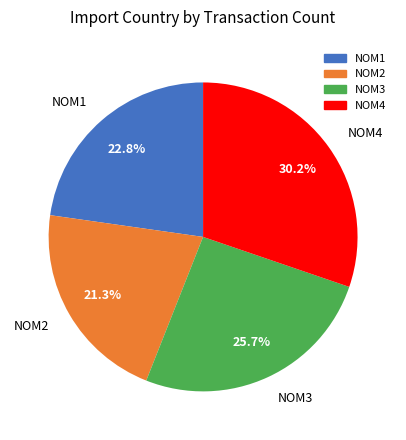

Is NOM3 the majority of the pie?

No